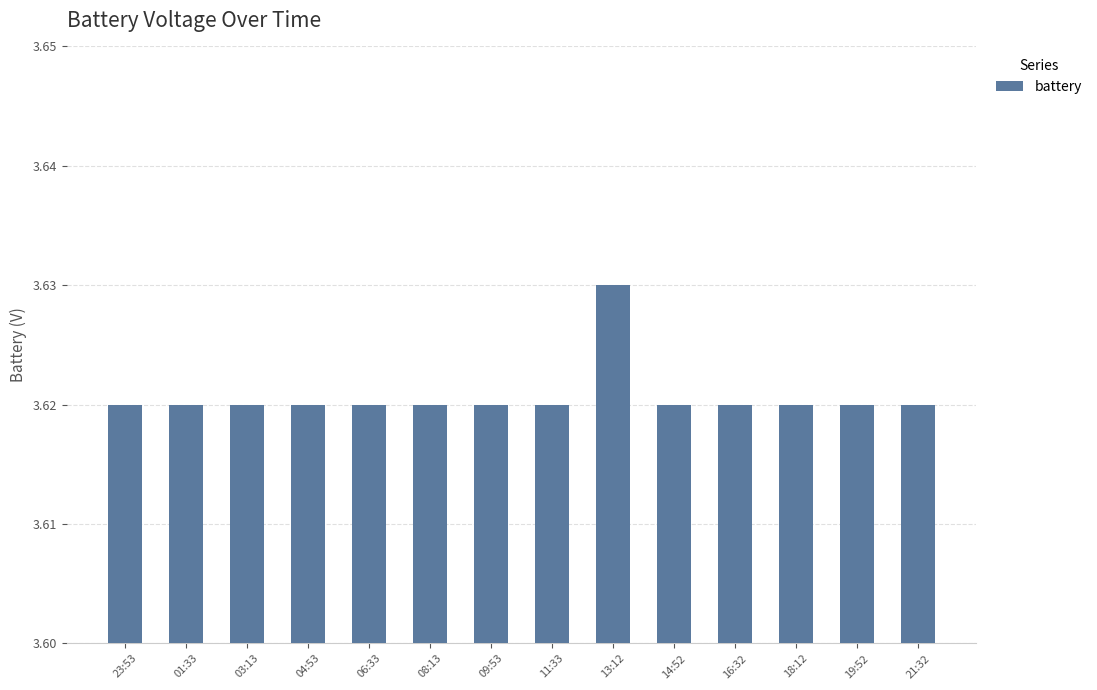

What is the label of the 10th bar from the right?

06:33